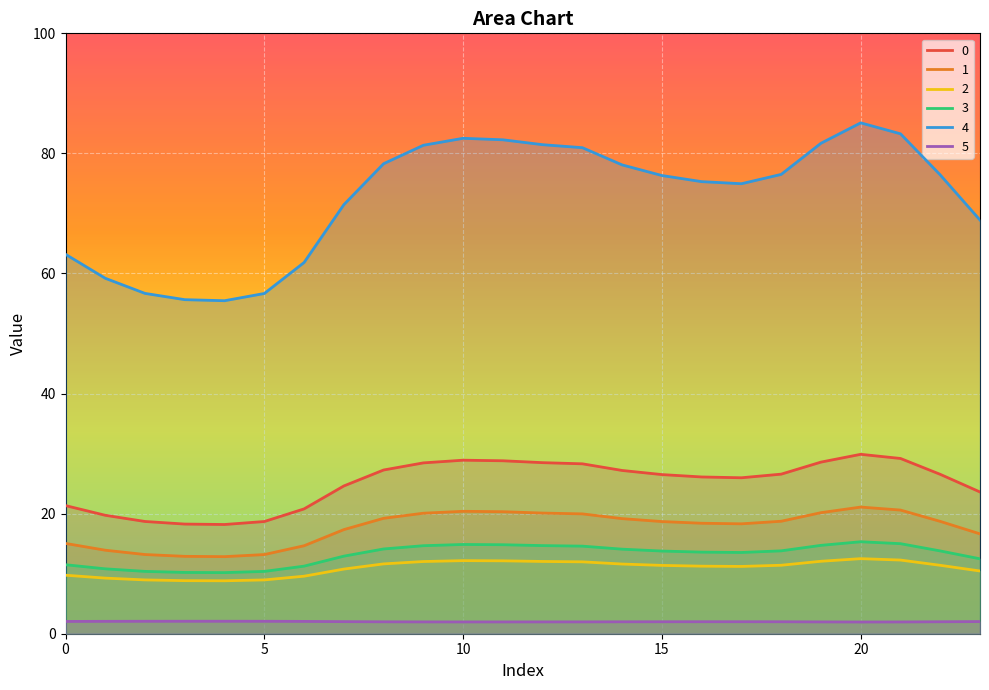

What is the spread (max minus min) of values at 13?

79.0